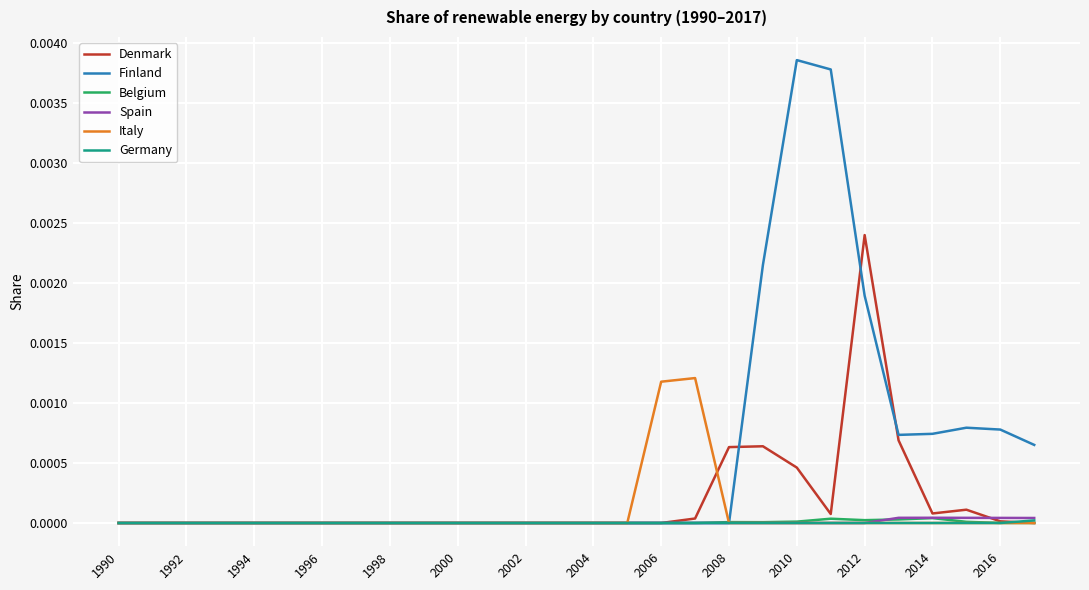

Which series has the widest spread of values?

Finland